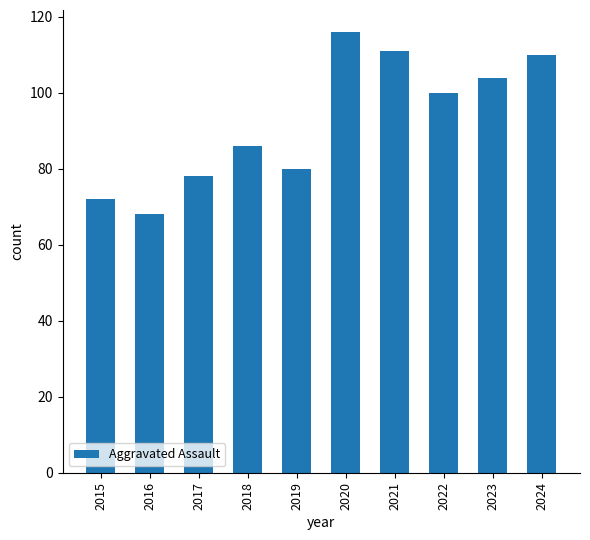

Reading left to right, what are all the values shown in this chart?

72	68	78	86	80	116	111	100	104	110